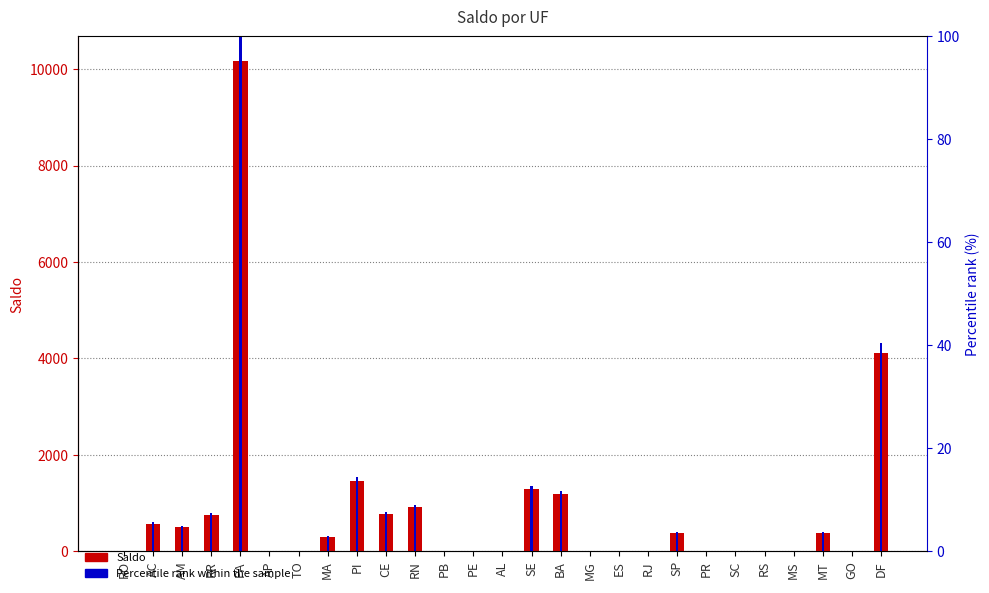

How many bars are there in each group?

2